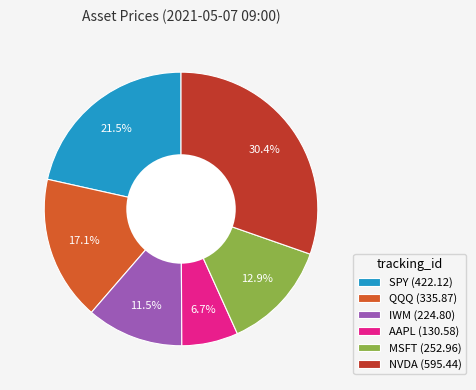

To the nearest percent, what is the difference between the largest and smallest slice percentages?

24%